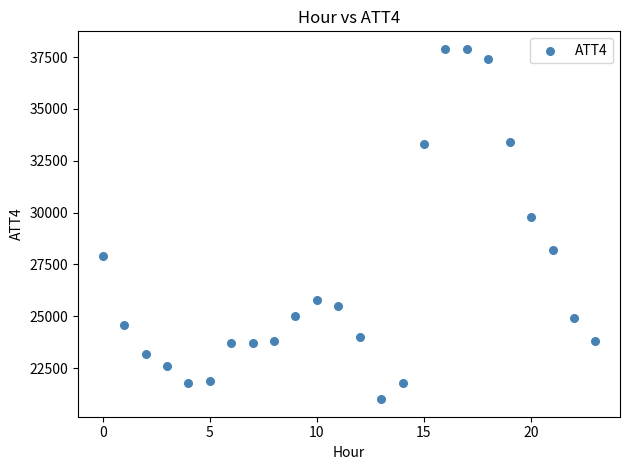

What Y value in the scatter plot is closest to 29450?

29800